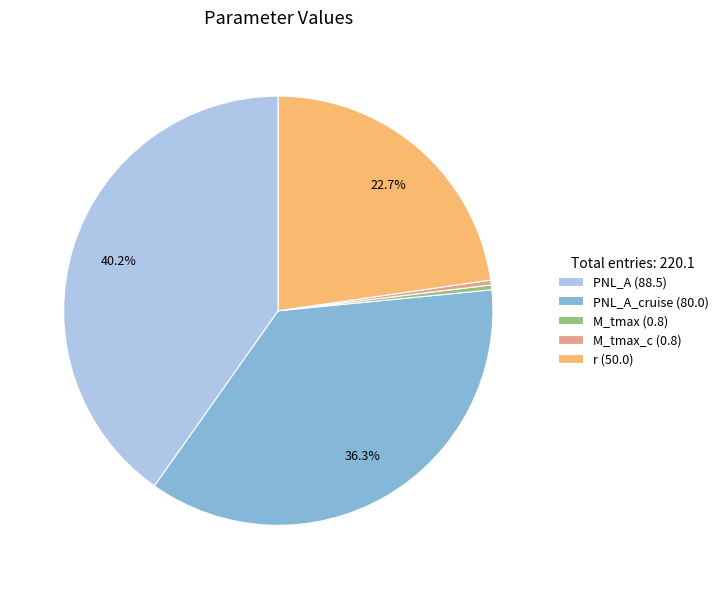

Do M_tmax_c (0.8) and M_tmax (0.8) together represent more than half of the pie?

No